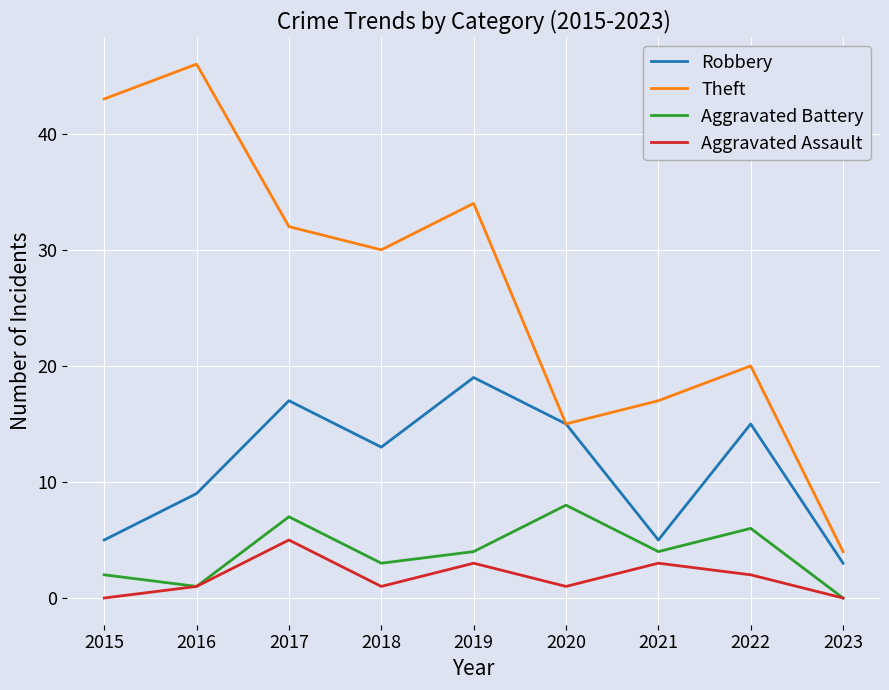

What is the difference between the second highest and second lowest values in the Aggravated Battery series?

6